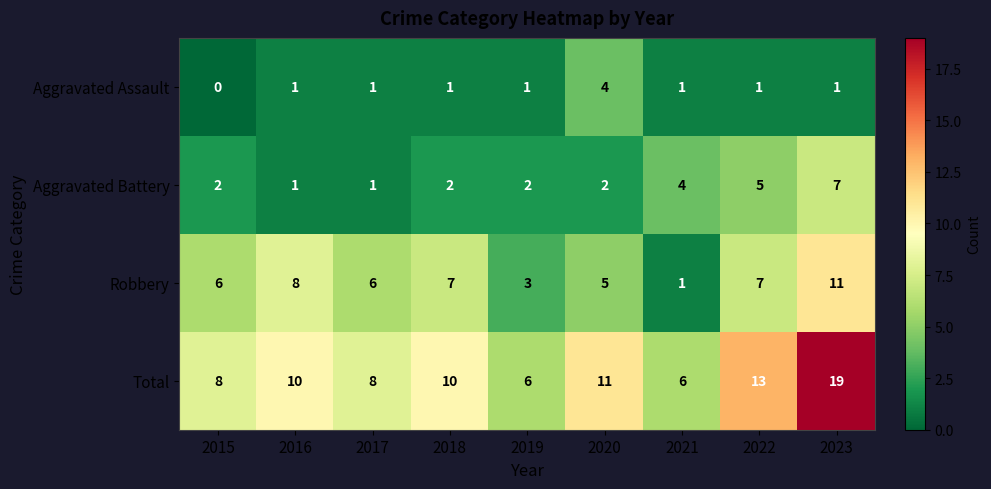

What is the difference between the maximum and second lowest values in the Robbery series?

8